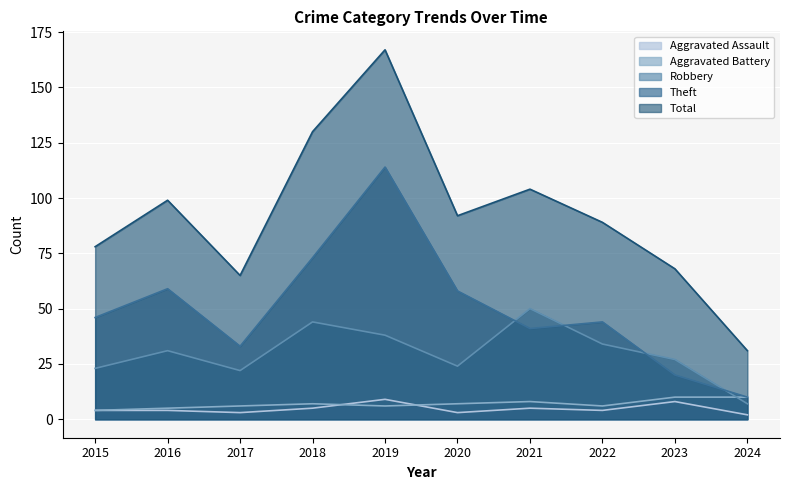

Between 2019 and 2021, which is larger?

2019